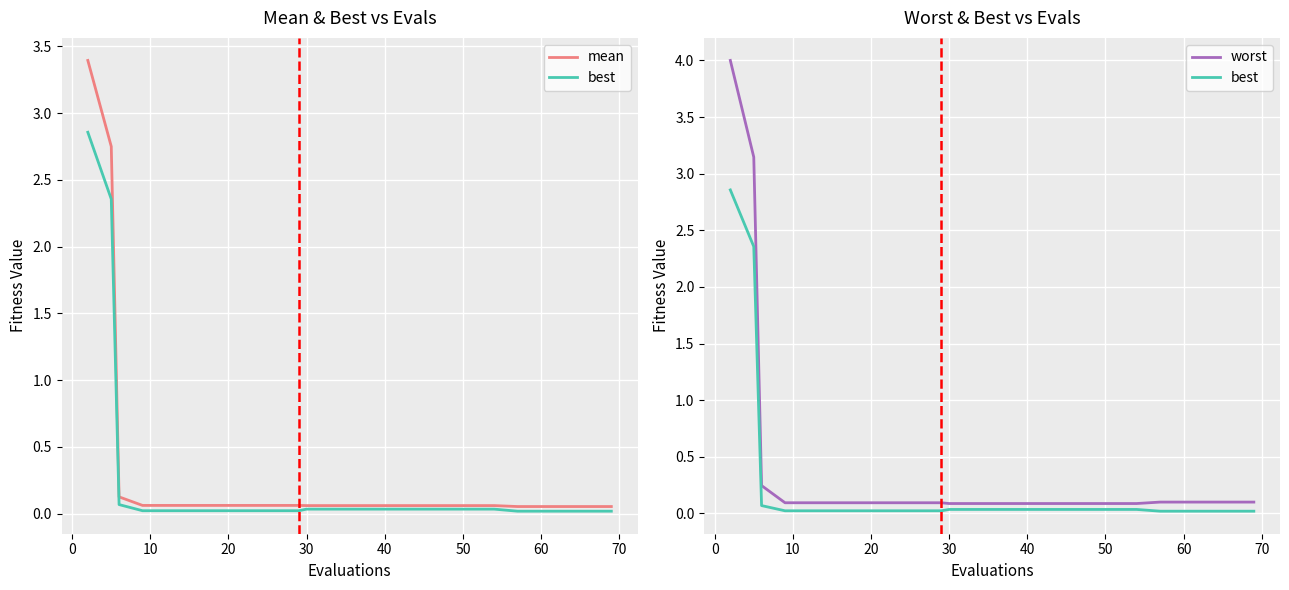

How many distinct data groups are displayed?

3